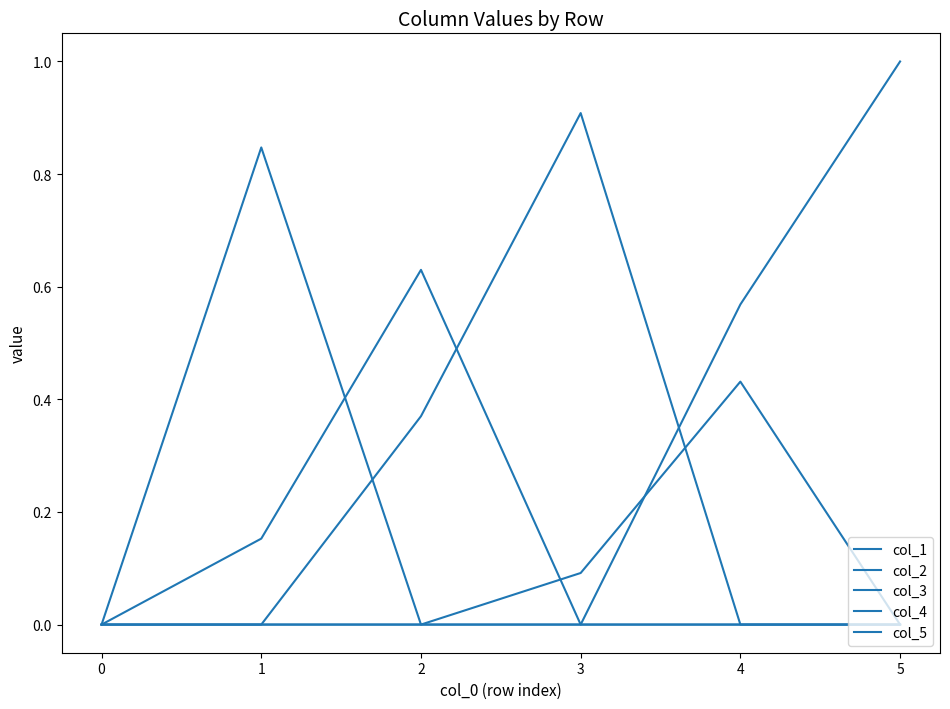

Count the col_2 values in the range 0 to 1.

6